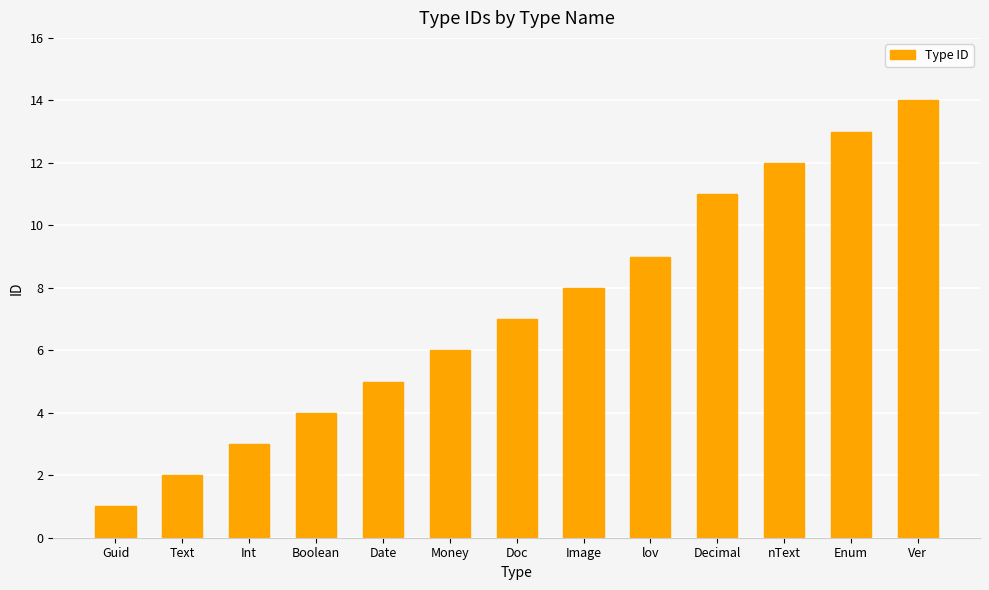

What is the value of the 11th bar from the left?

12